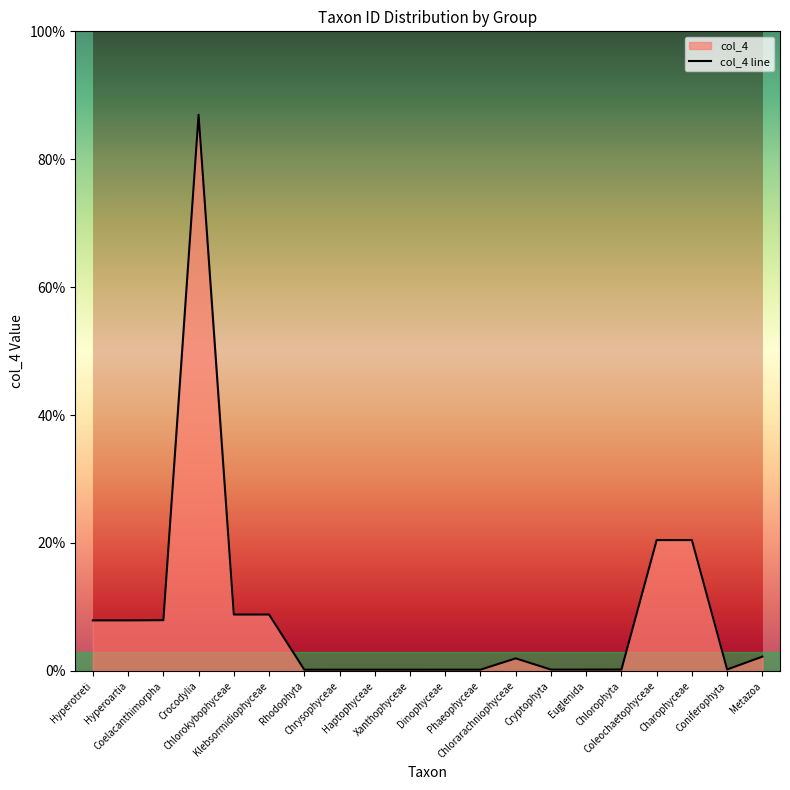

How many data points are less than 1?

10